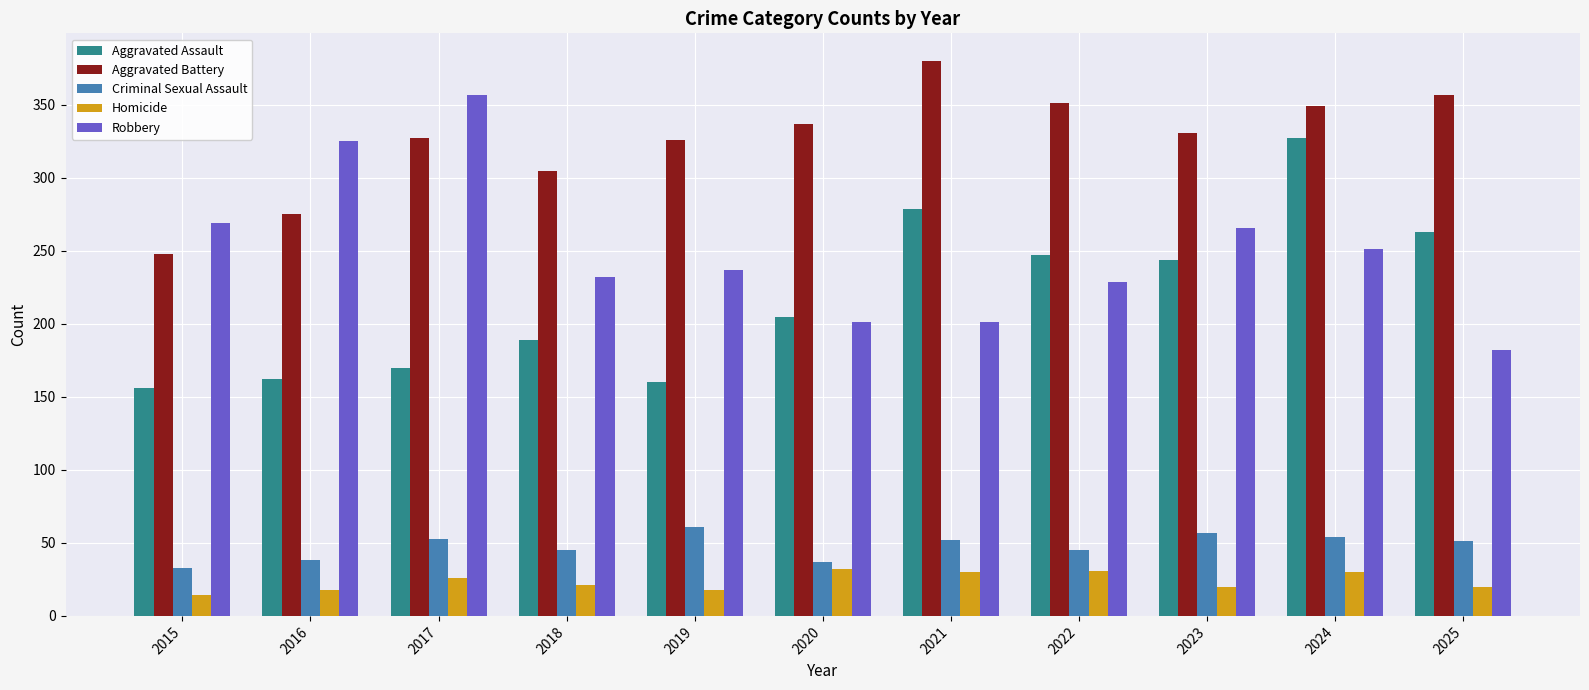

What is the difference between the maximum and minimum values in the Aggravated Assault series?

171